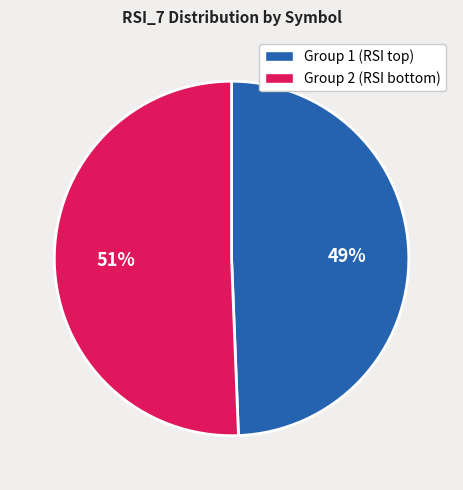

Rank the categories by value from lowest to highest.

Group 1 (RSI top), Group 2 (RSI bottom)